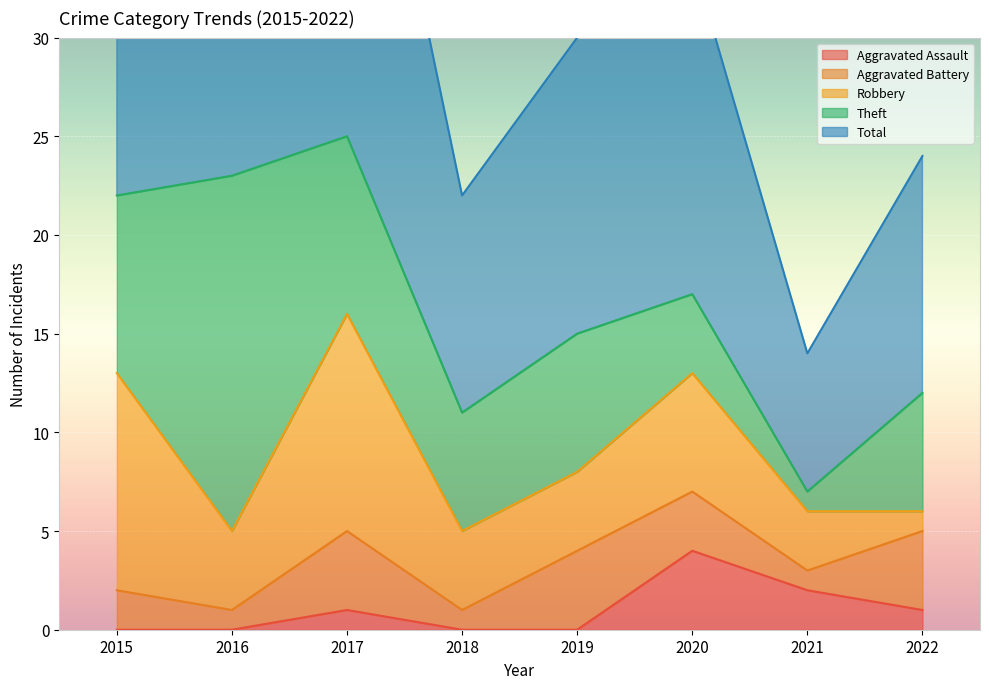

What is the maximum value for Aggravated Assault?

4